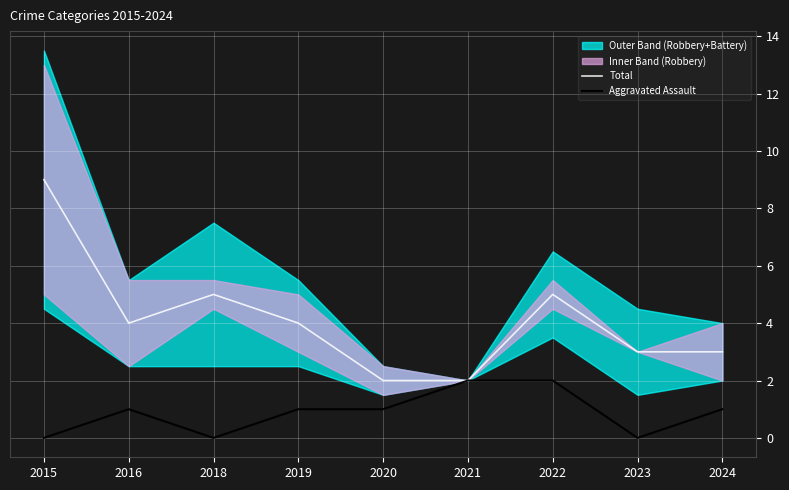

At which label does Total reach its peak?

2015